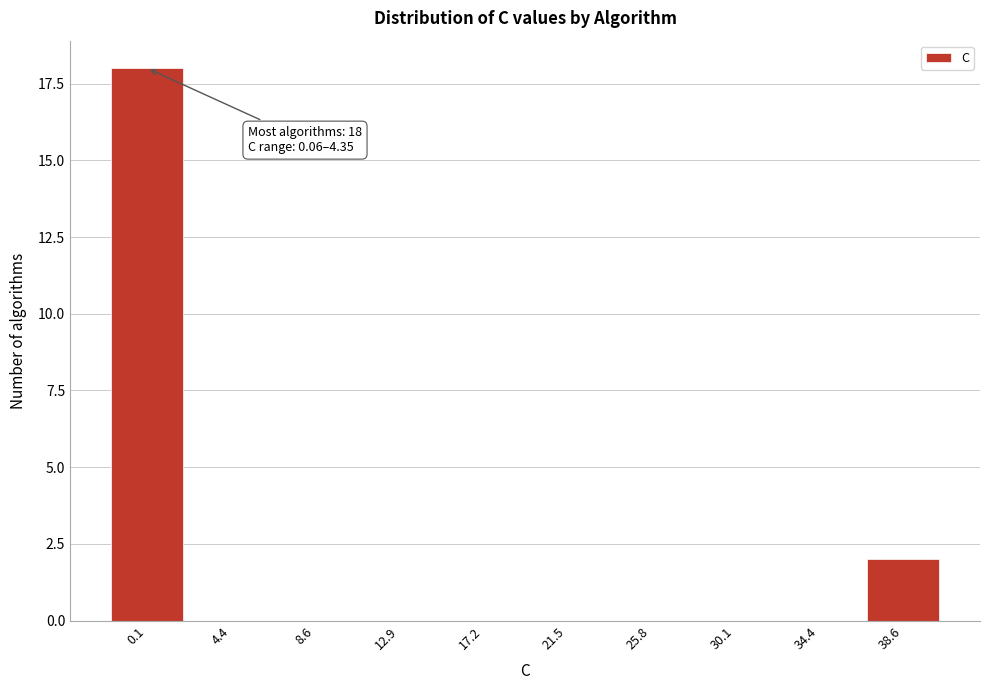

Reading right to left, list all the values displayed in this chart.

38.6=2	34.4=0	30.1=0	25.8=0	21.5=0	17.2=0	12.9=0	8.6=0	4.4=0	0.1=18